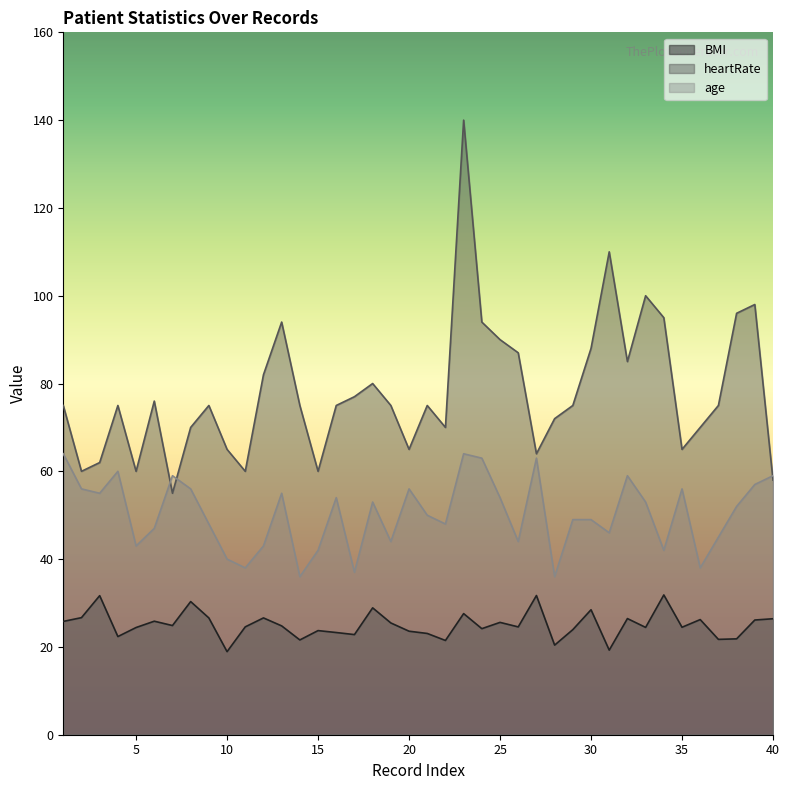

How many lines are shown in the chart?

3